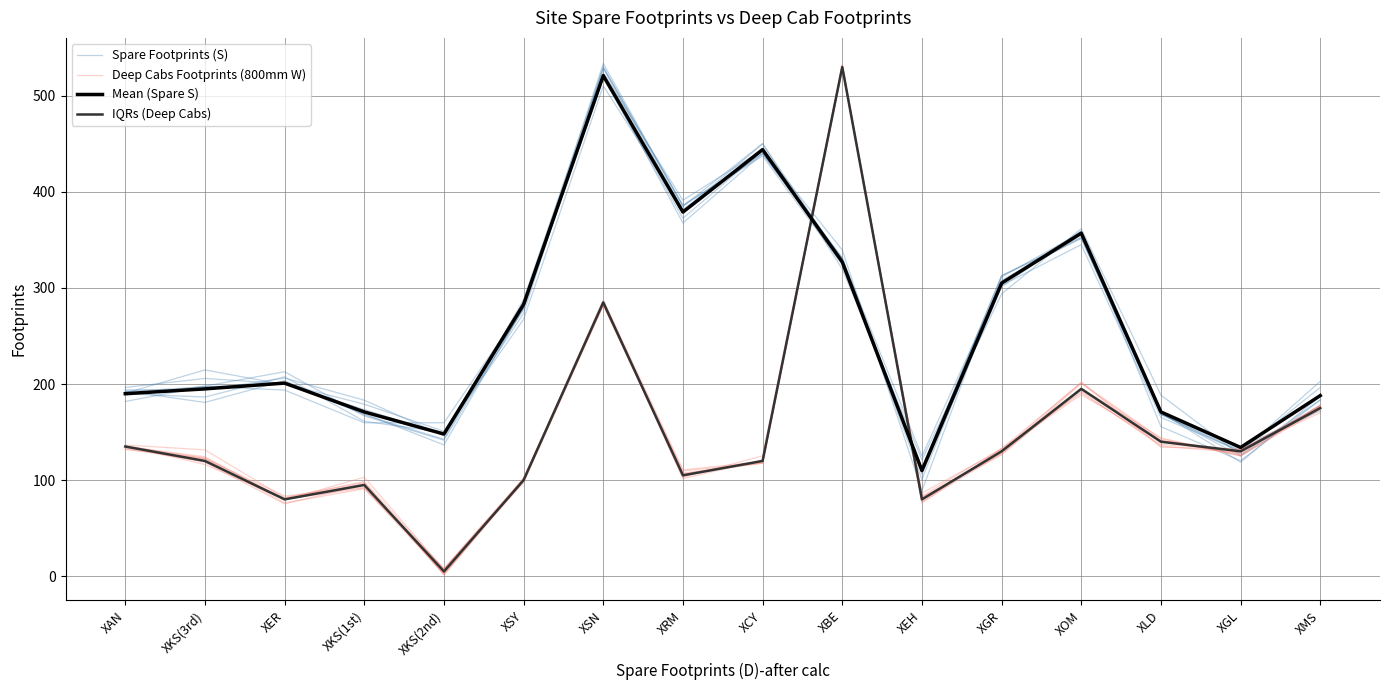

What is the average value of the Deep Cabs Footprints (800mm W) series?

151.0